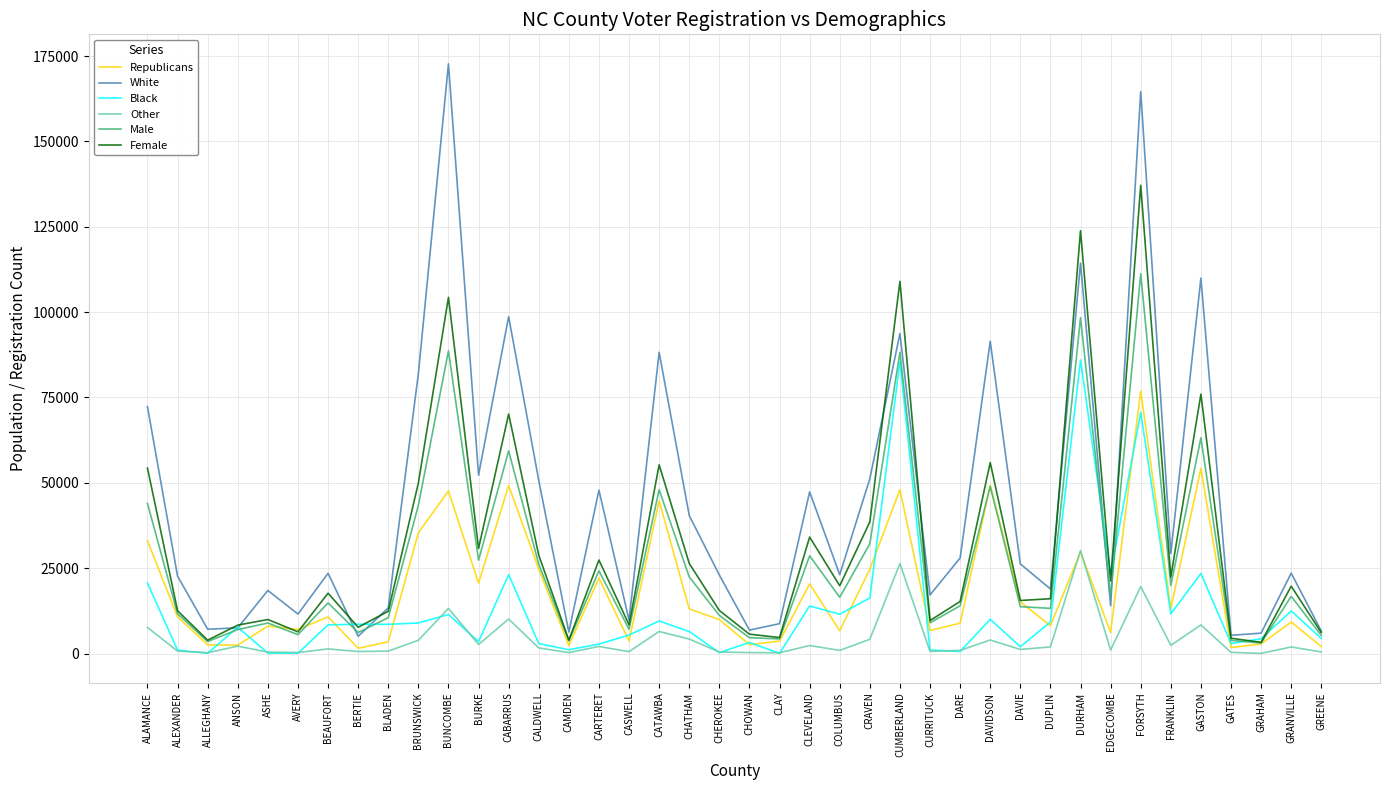

Which series has the widest spread of values?

White